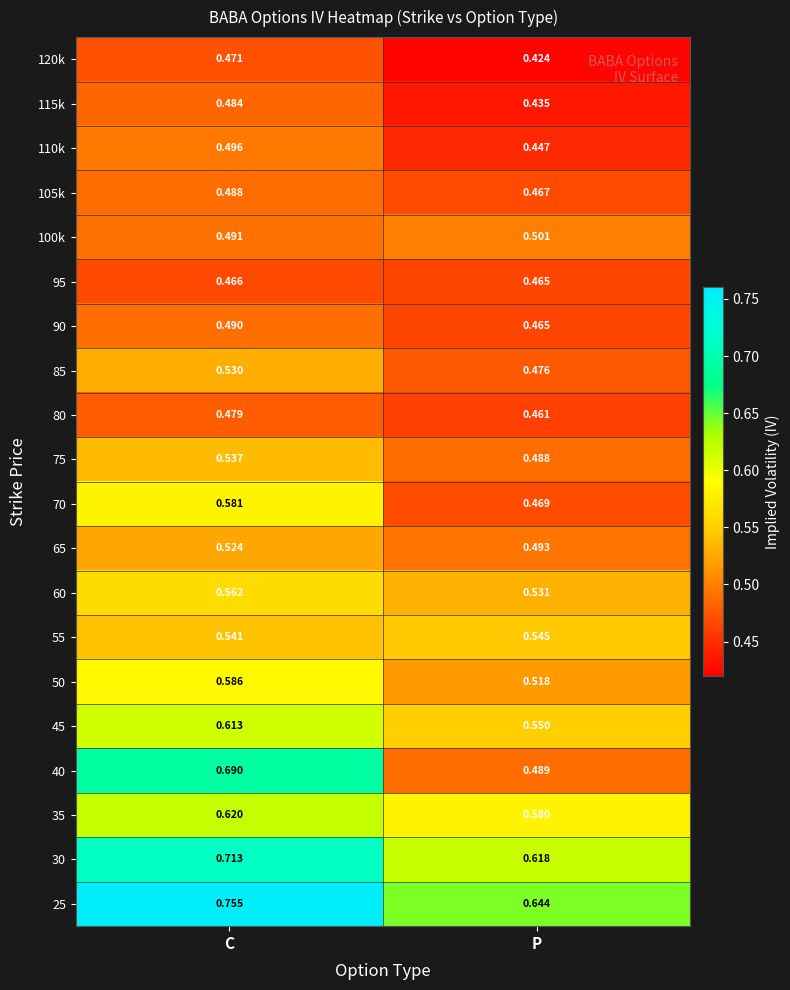

At which category is the sum across all series the highest?

C